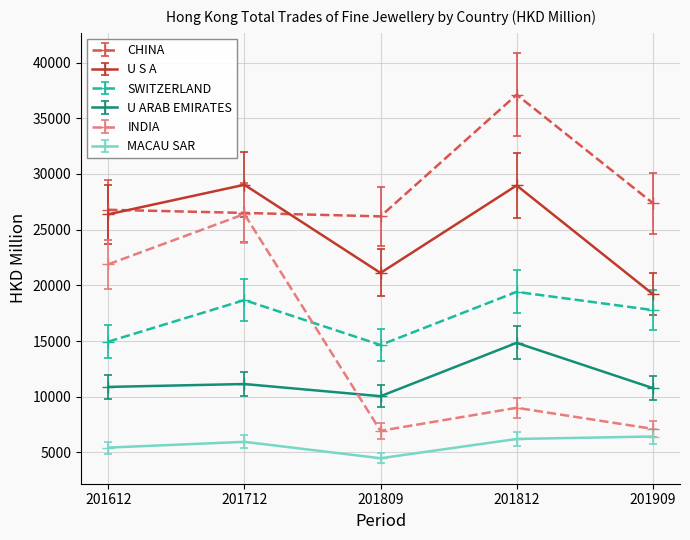

What is the difference between the highest and lowest values at 201712?

23076.0